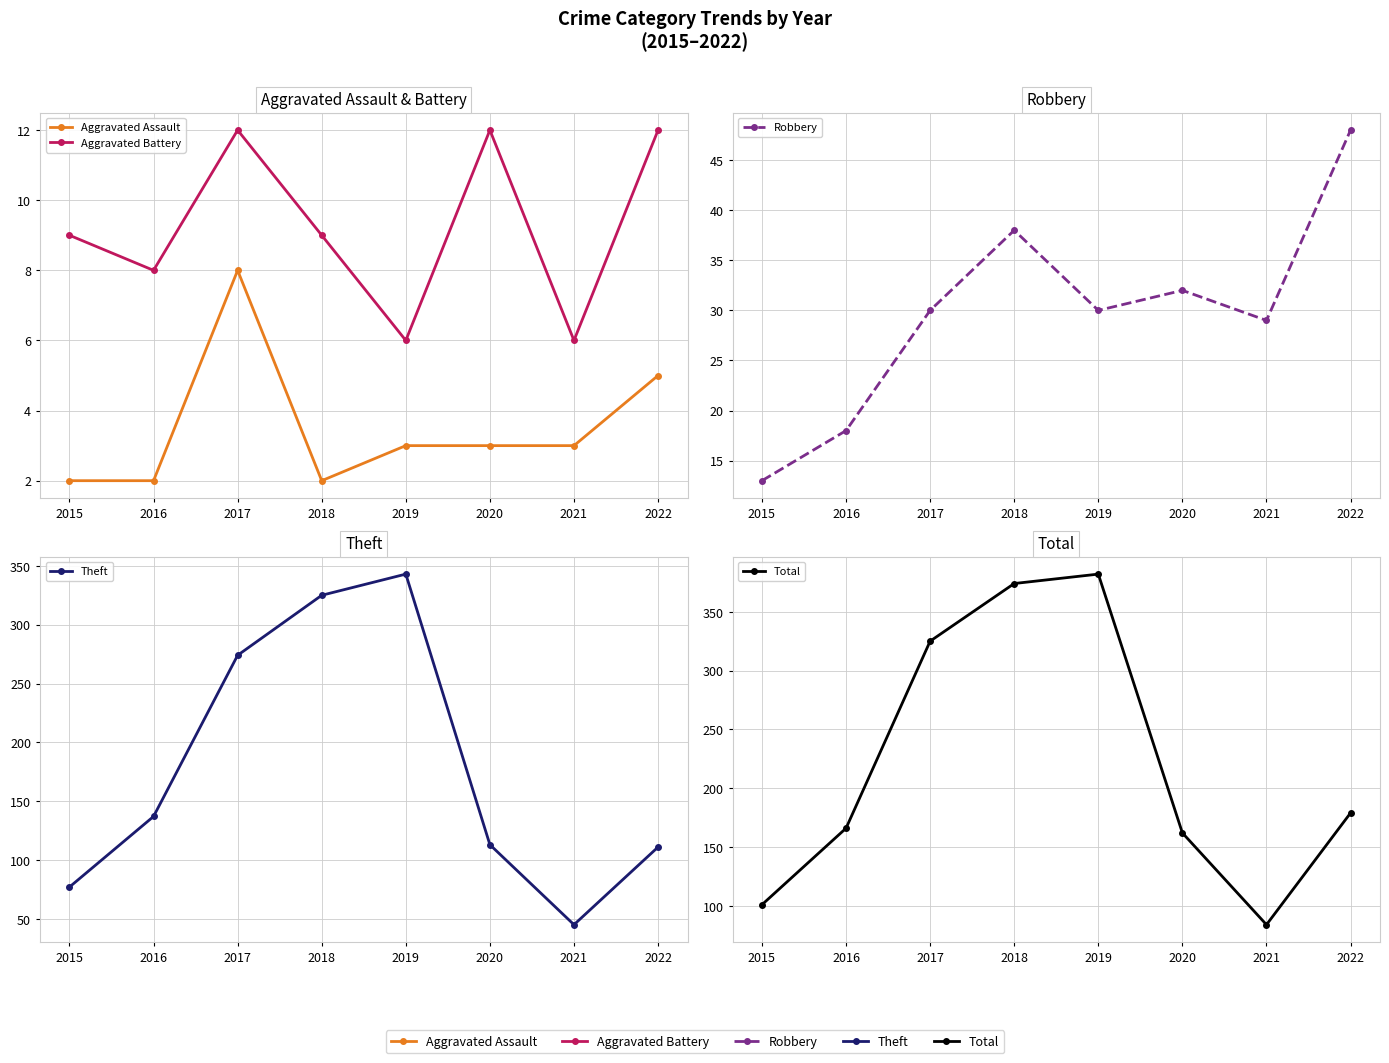

At which label does Robbery first exceed 30?

2018